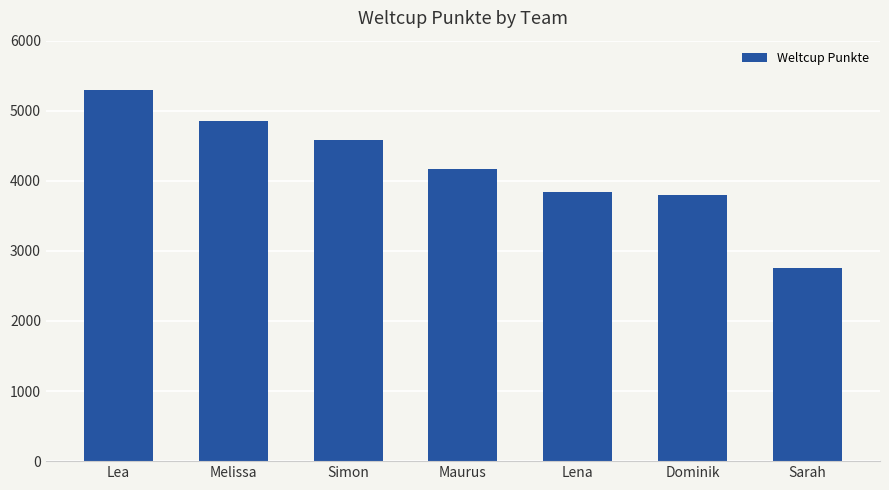

What position from the right is Lea?

7